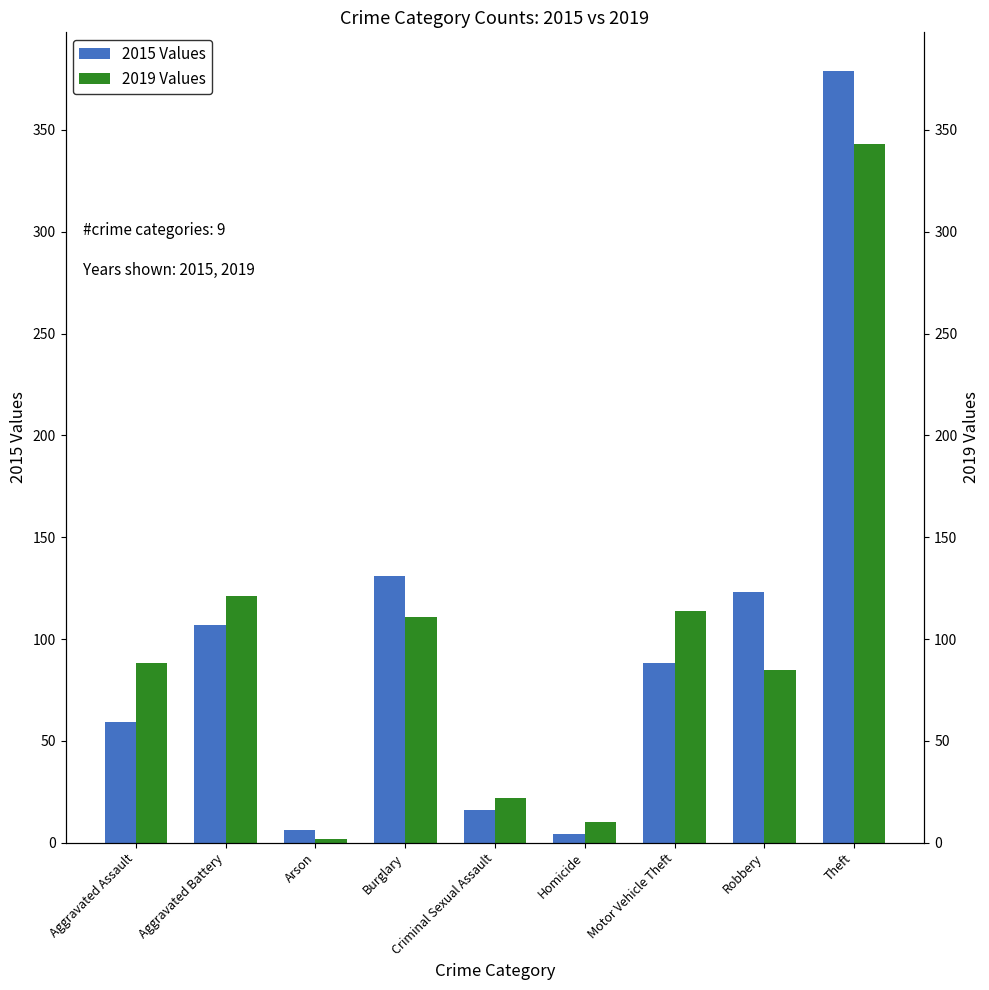

What is the difference between the highest and lowest values at Theft?

36